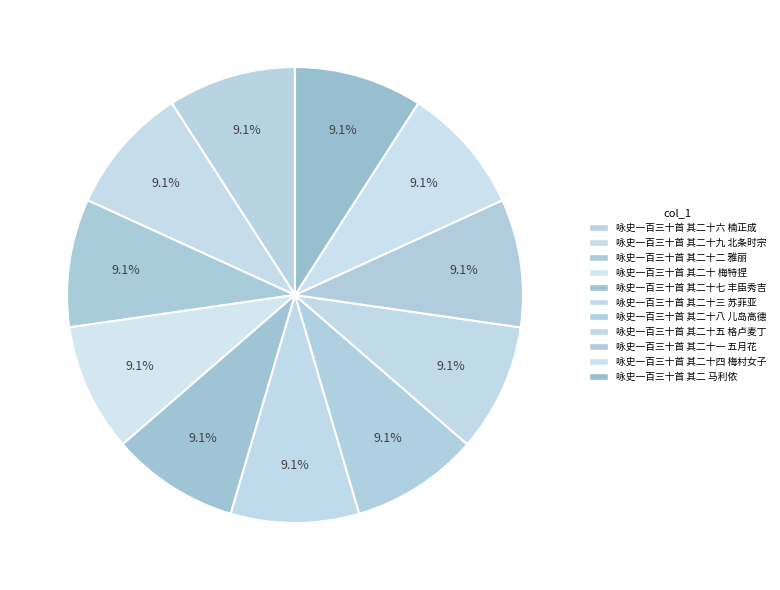

How many segments does this pie chart have?

11